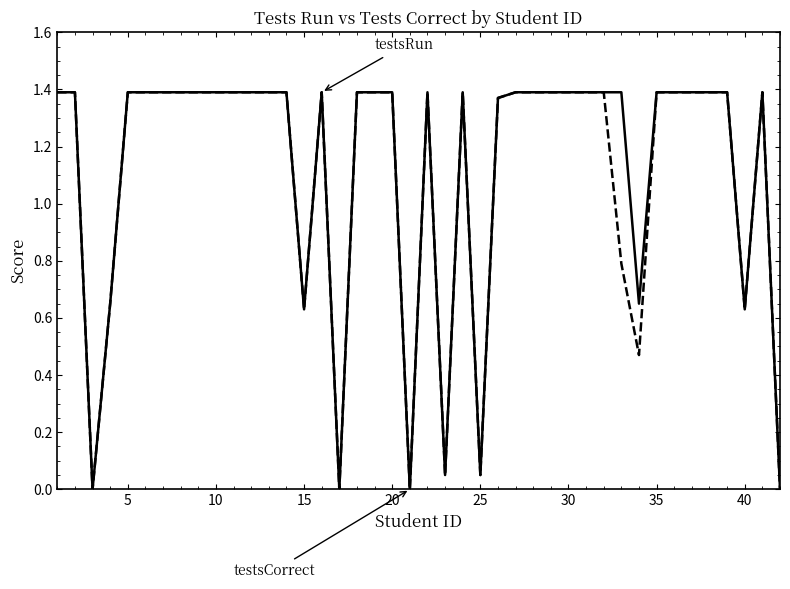

Count the number of data series in this chart.

2